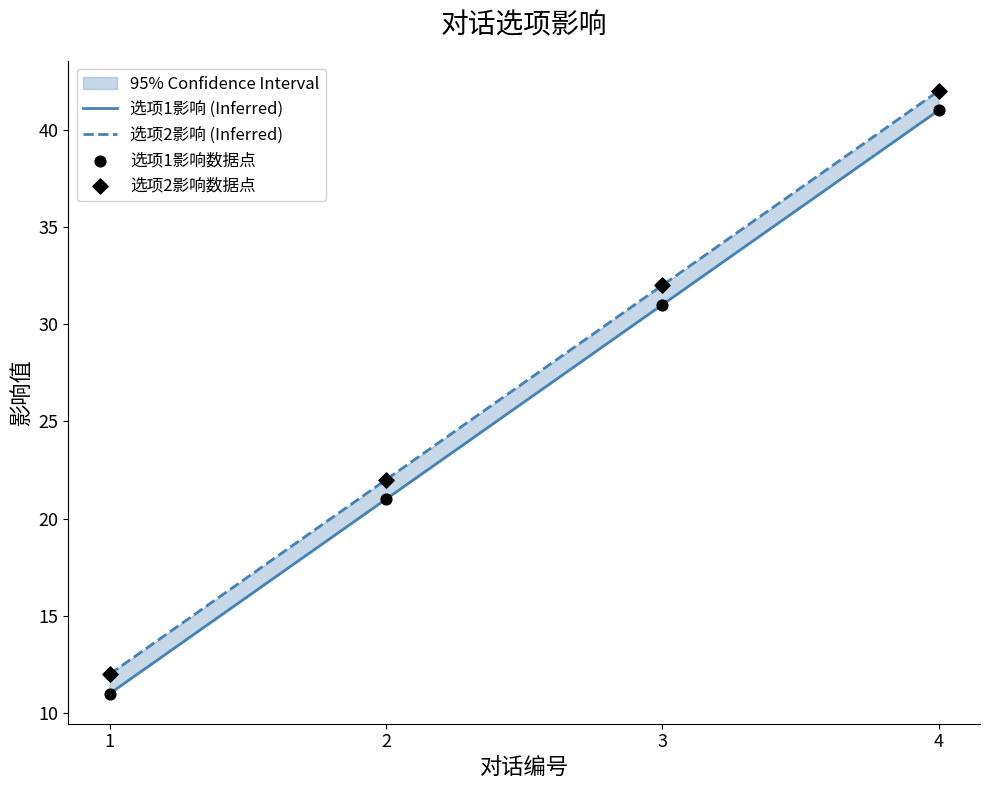

Which series reaches the maximum Y coordinate?

选项2影响